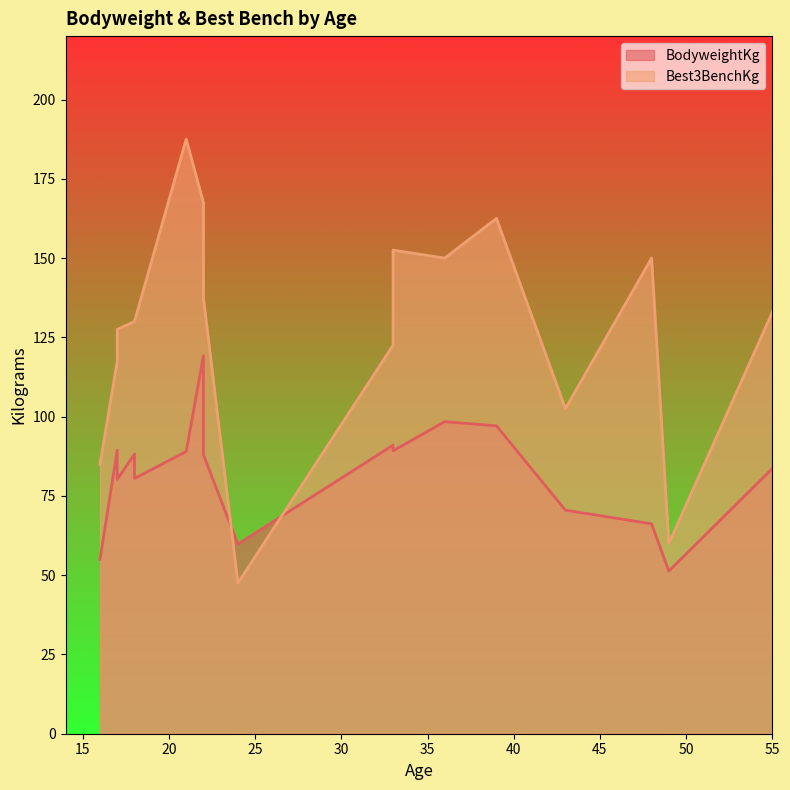

Does the chart have visible grid lines?

No